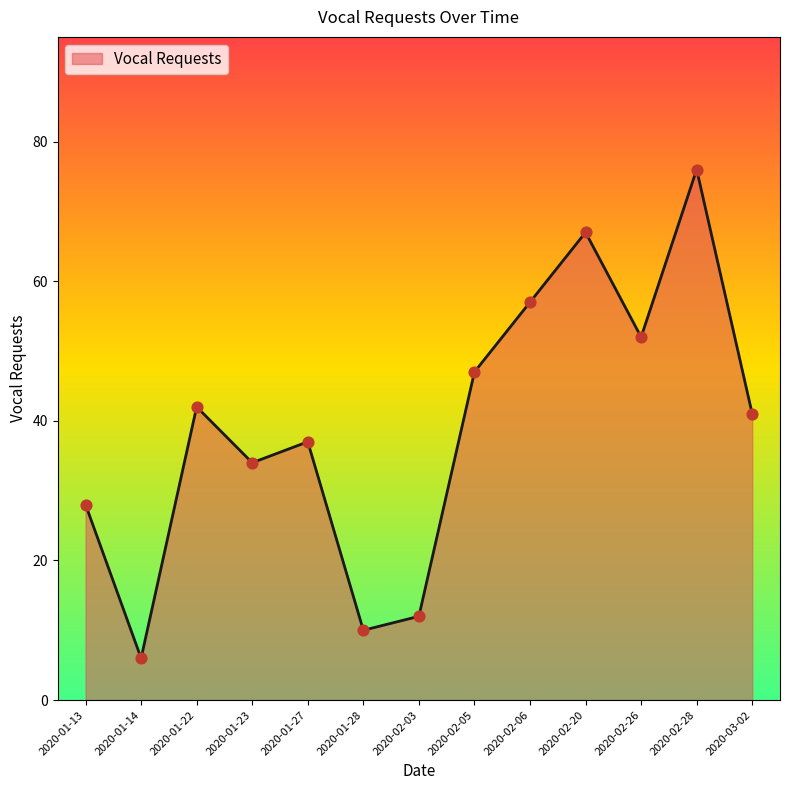

Approximately how many times larger is the value at 2020-01-27 compared to 2020-02-06?

0.6